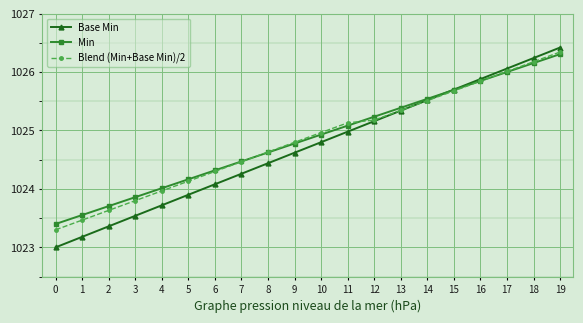

Which series has the widest spread of values?

Base Min